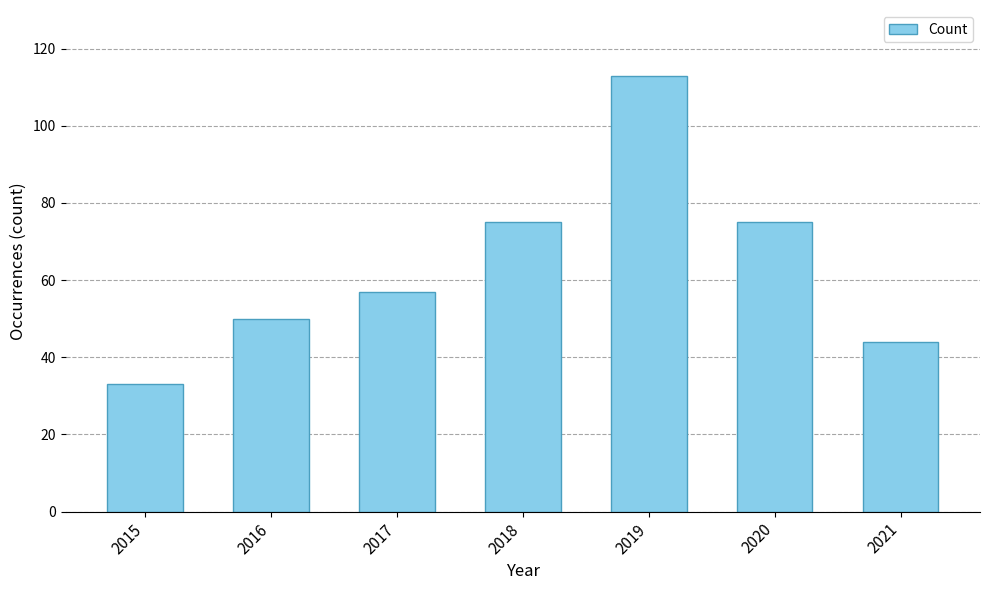

Which has a higher value, 2020 or 2021?

2020